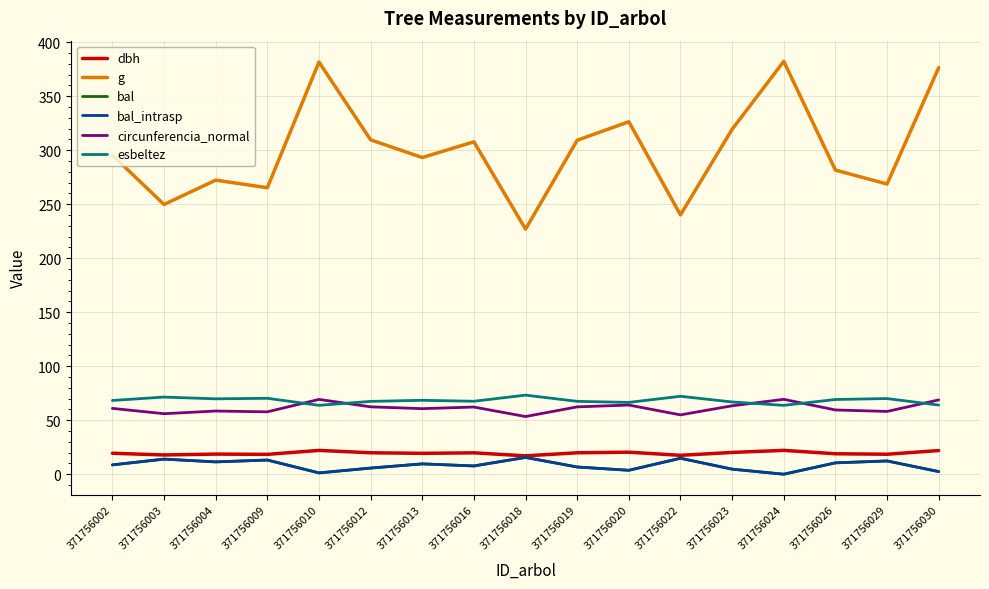

Is this an area chart (filled region under the line)?

No